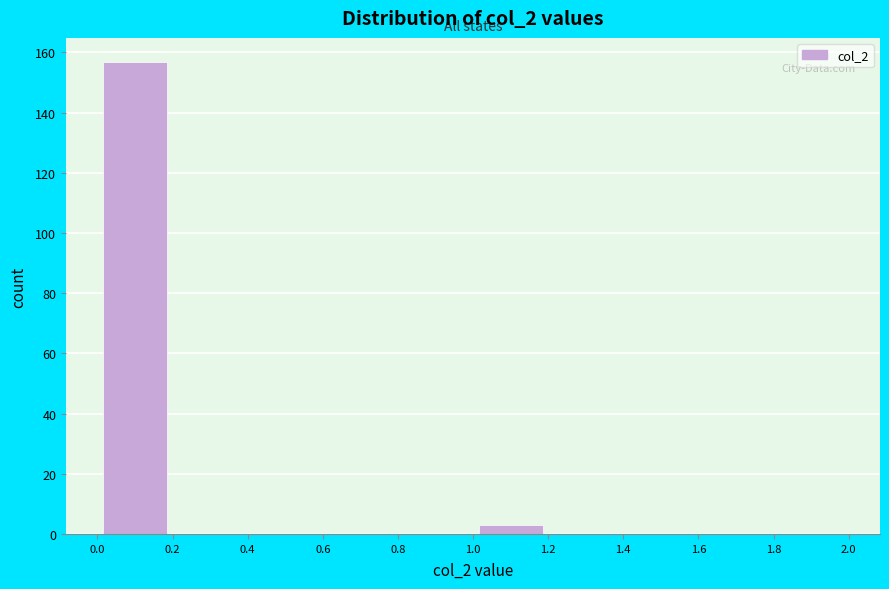

Reading left to right, transcribe this chart: for each bar, give the range it covers on the x-axis and its height. The values are not printed on the chart, so give them approximately, as read against the axis.

0.0 to 0.2: 158
0.2 to 0.4: 0
0.4 to 0.6: 0
0.6 to 0.8: 0
0.8 to 1.0: 0
1.0 to 1.2: 4
1.2 to 1.4: 0
1.4 to 1.6: 0
1.6 to 1.8: 0
1.8 to 2.0: 0